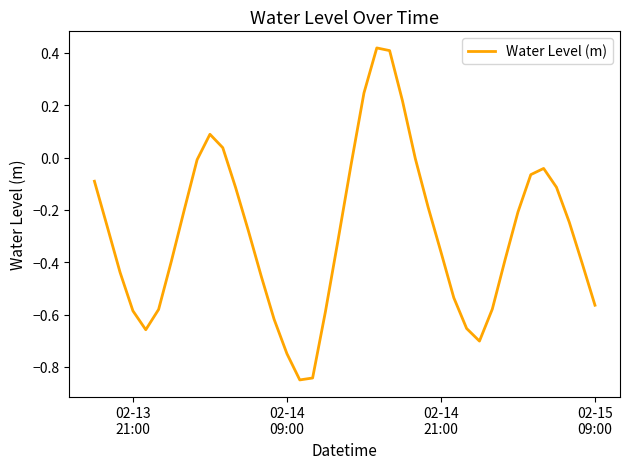

What is the difference between the maximum and minimum values?

1.3